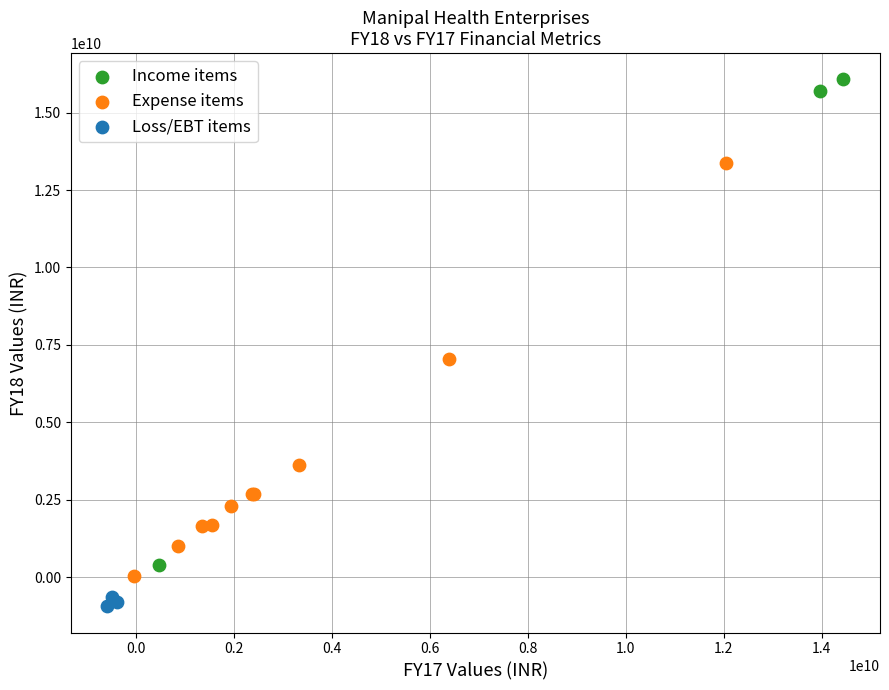

Which series has the largest Y range (max minus min)?

Income items